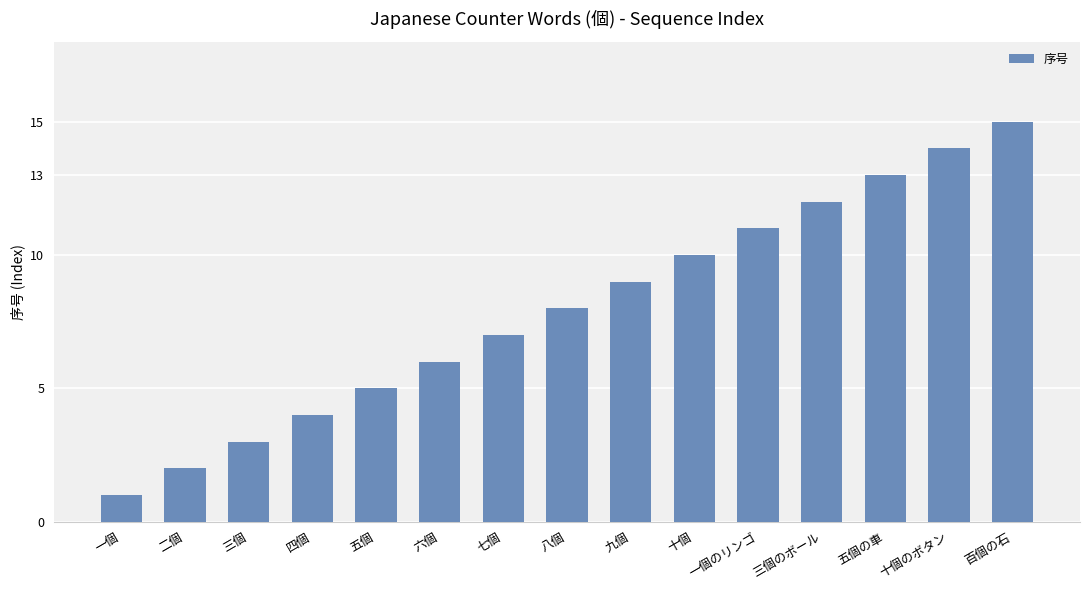

How many bars are there in total?

15